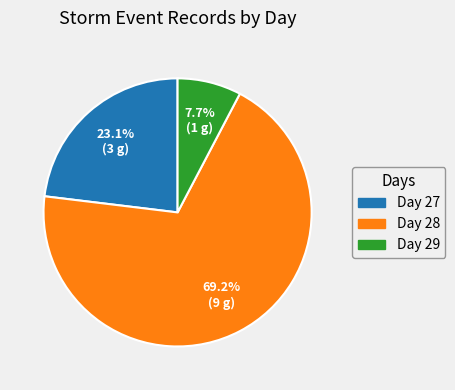

The Day 27 slice represents 36% of the pie. True or false?

False